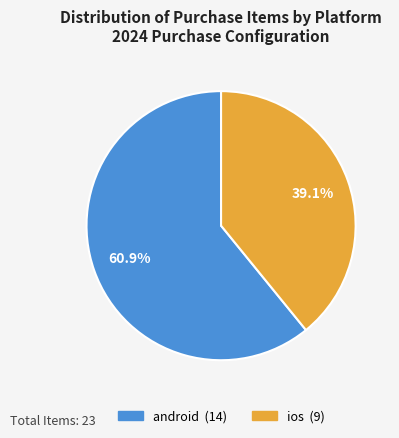

Do ios and android together represent more than half of the pie?

Yes